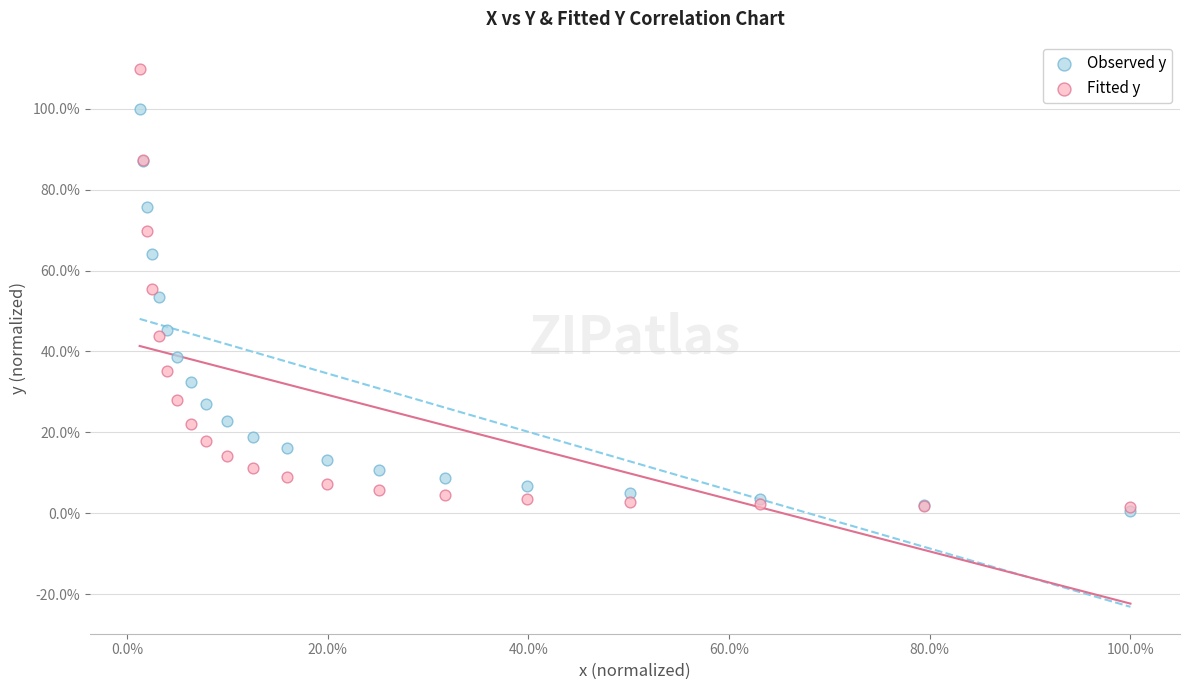

What are all the series names shown in the legend?

Observed y, Fitted y